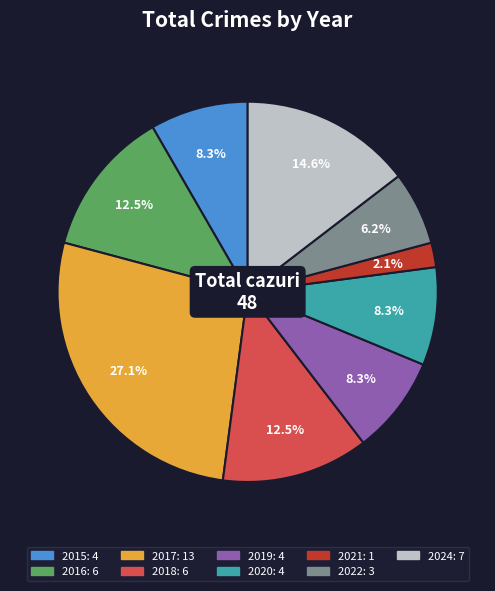

To the nearest percent, what is the difference between the largest and smallest slice percentages?

25%